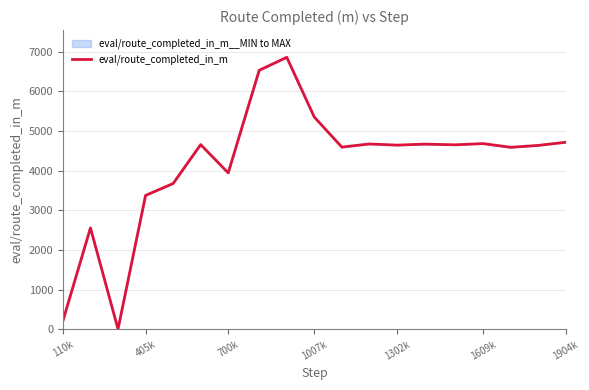

What is the difference between the values at 1609k and 700k?

738.5